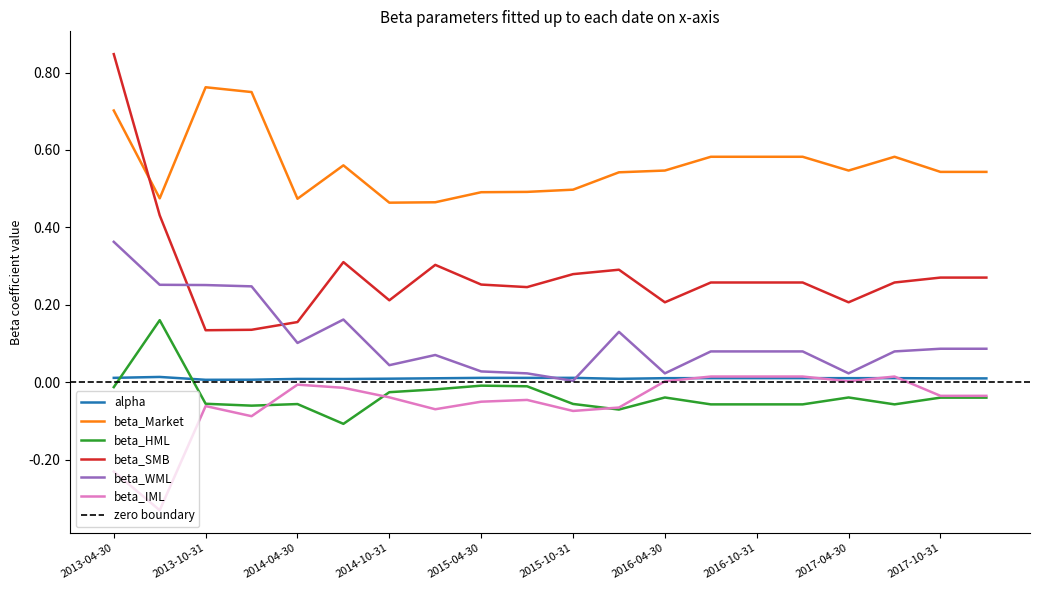

Is it true that beta_SMB equals 0.2 at 2014-07-31?

False